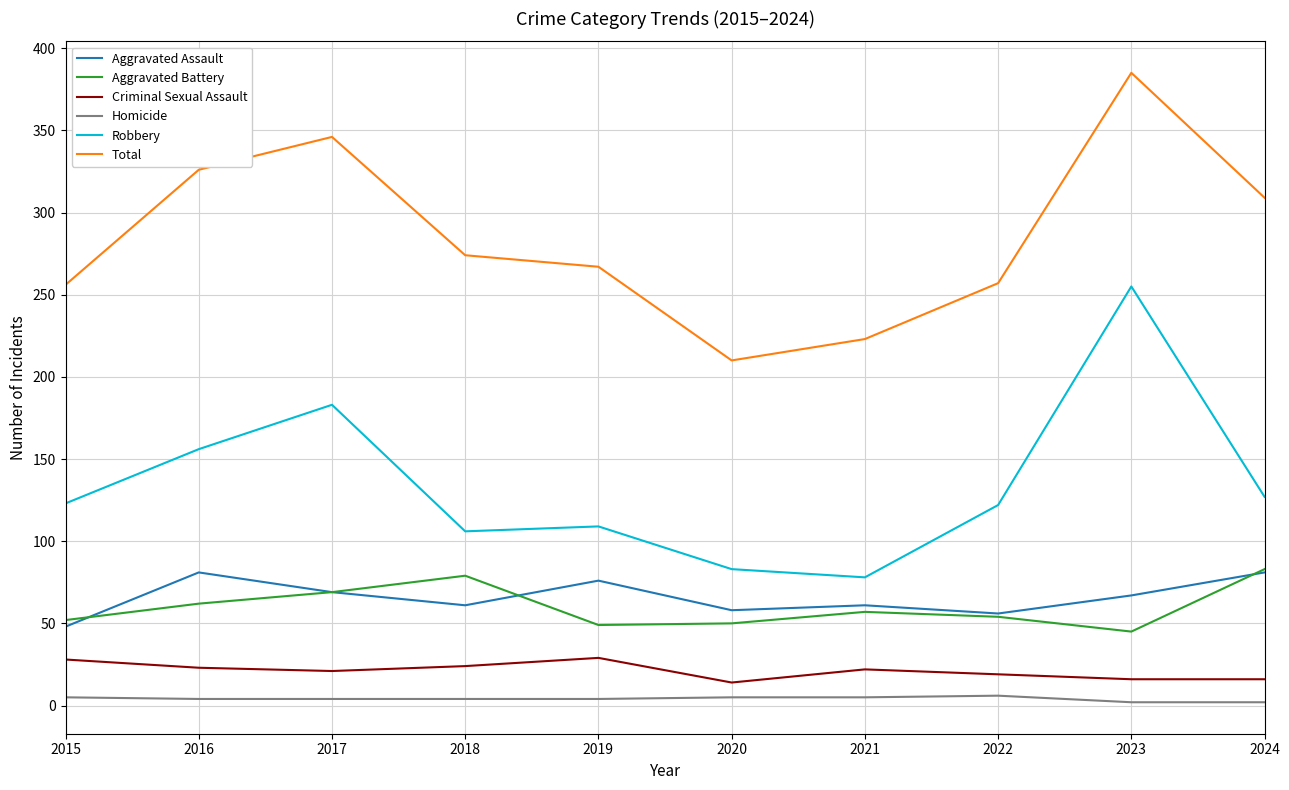

True or false: Criminal Sexual Assault has a value of 24 at 2018.

True